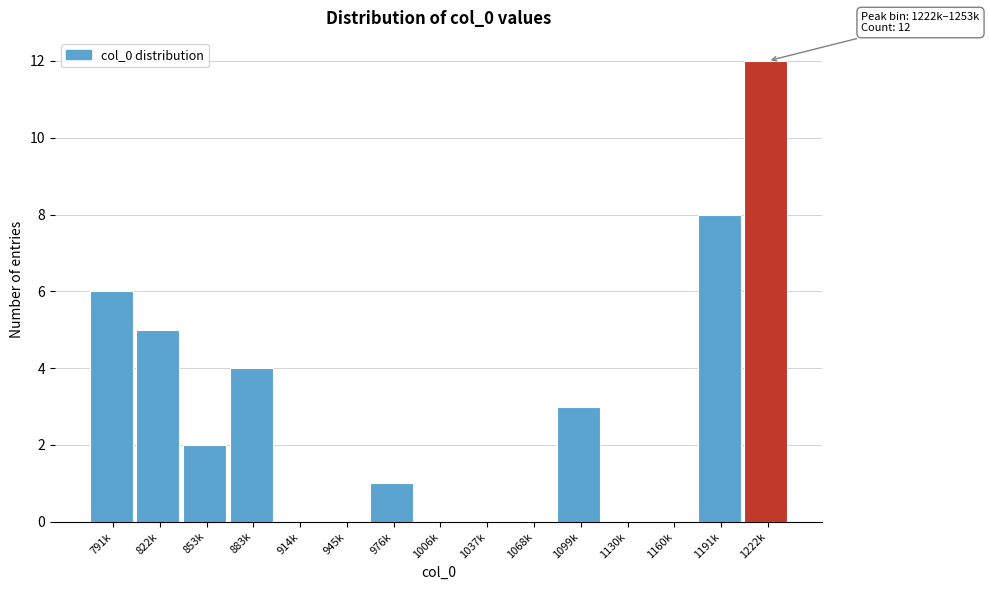

Reading right to left, list all the values displayed in this chart.

1222k=12	1191k=8	1160k=0	1130k=0	1099k=3	1068k=0	1037k=0	1006k=0	976k=1	945k=0	914k=0	883k=4	853k=2	822k=5	791k=6